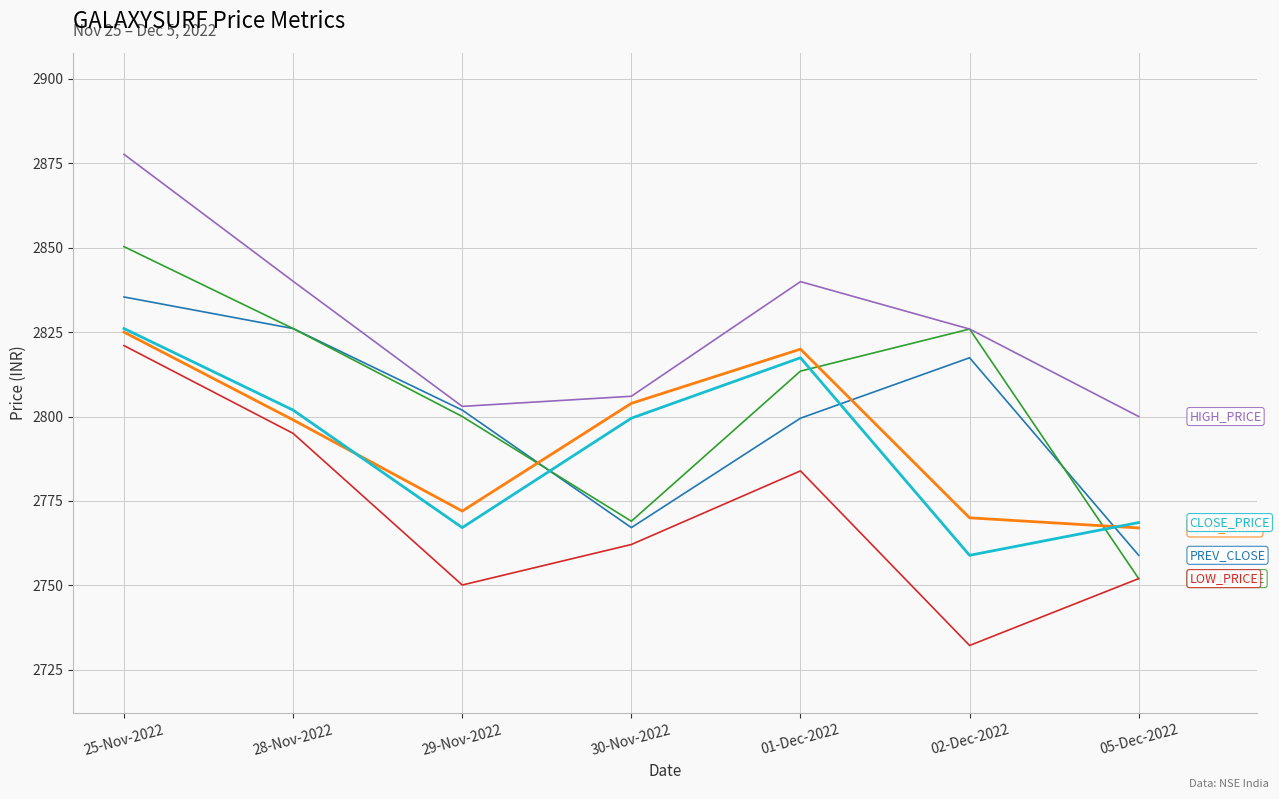

What is the difference between the highest and lowest values at 02-Dec-2022?

93.7